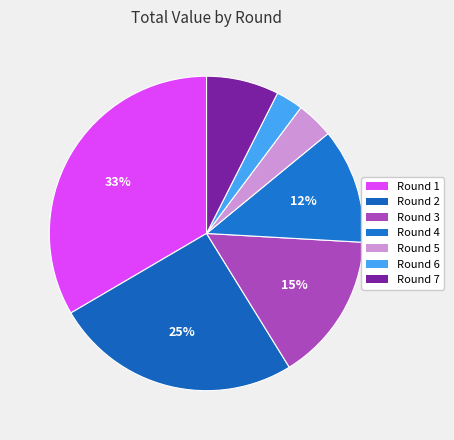

To the nearest percent, what is the difference between the largest and smallest slice percentages?

31%